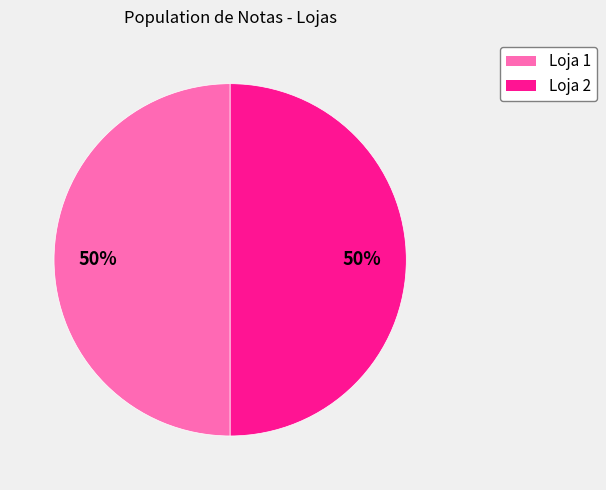

The Loja 2 slice represents 65% of the pie. True or false?

False